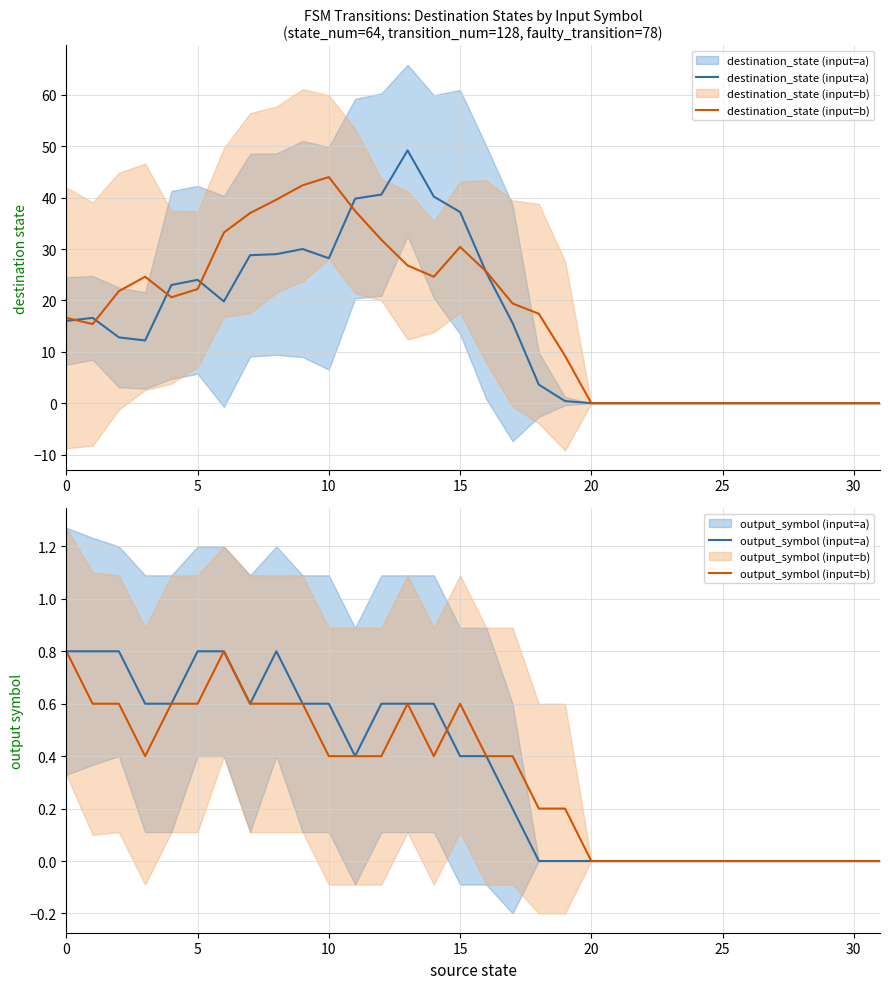

What is the maximum value shown in the chart?

49.2